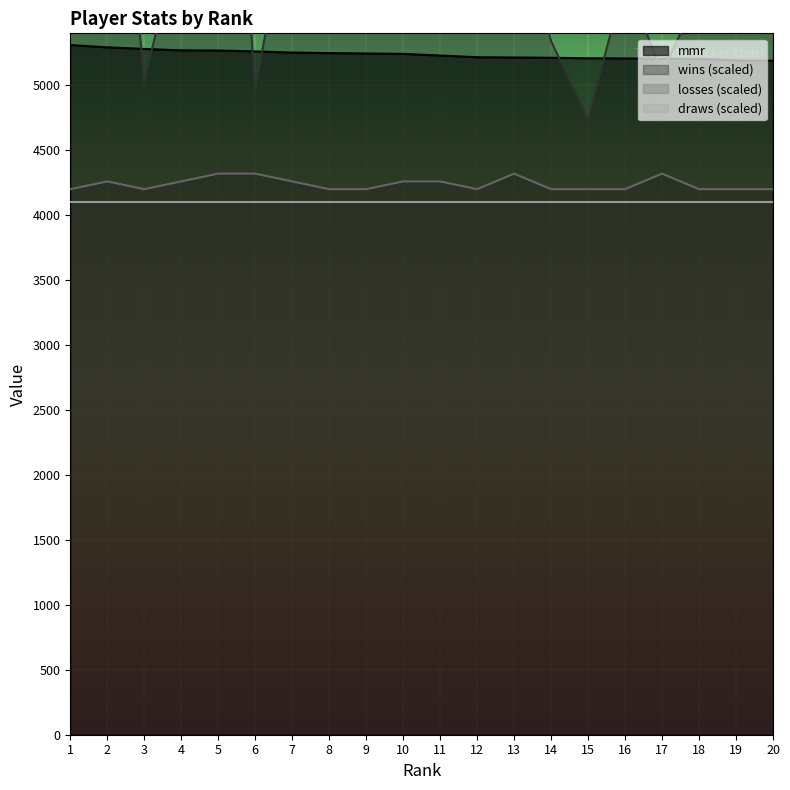

How many lines are shown in the chart?

3